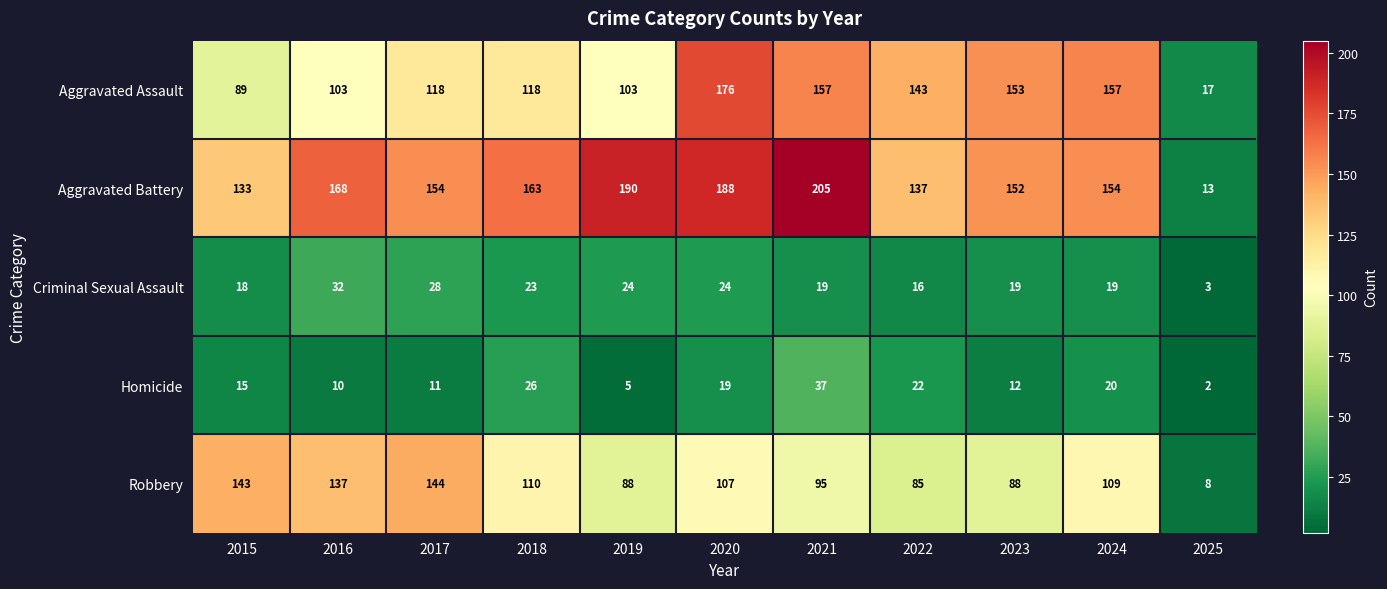

What is the sum of all Aggravated Assault values?

1334